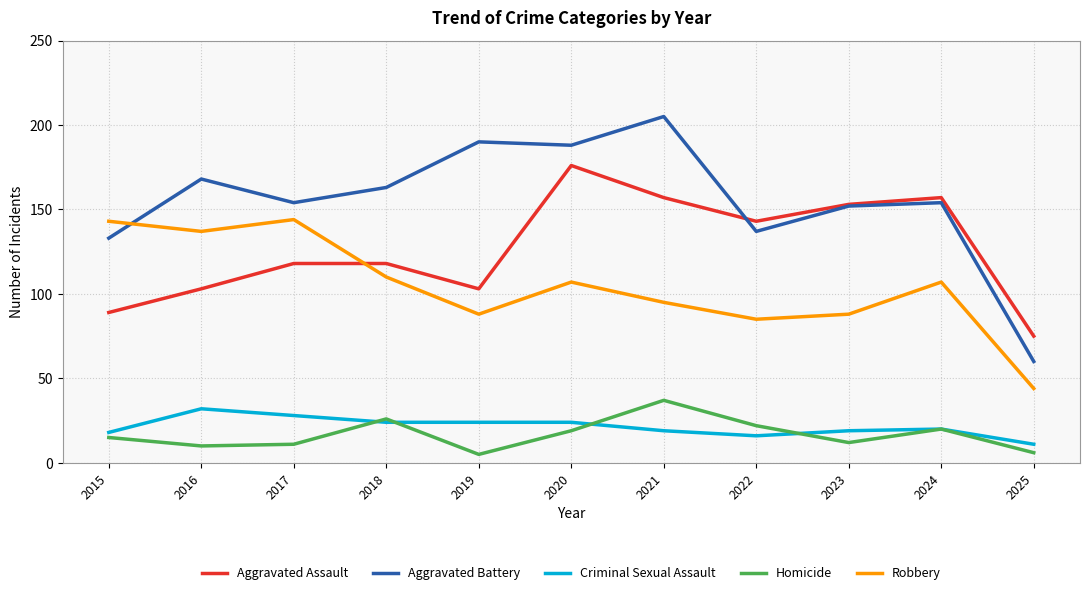

What is the highest value of the Aggravated Assault series?

176